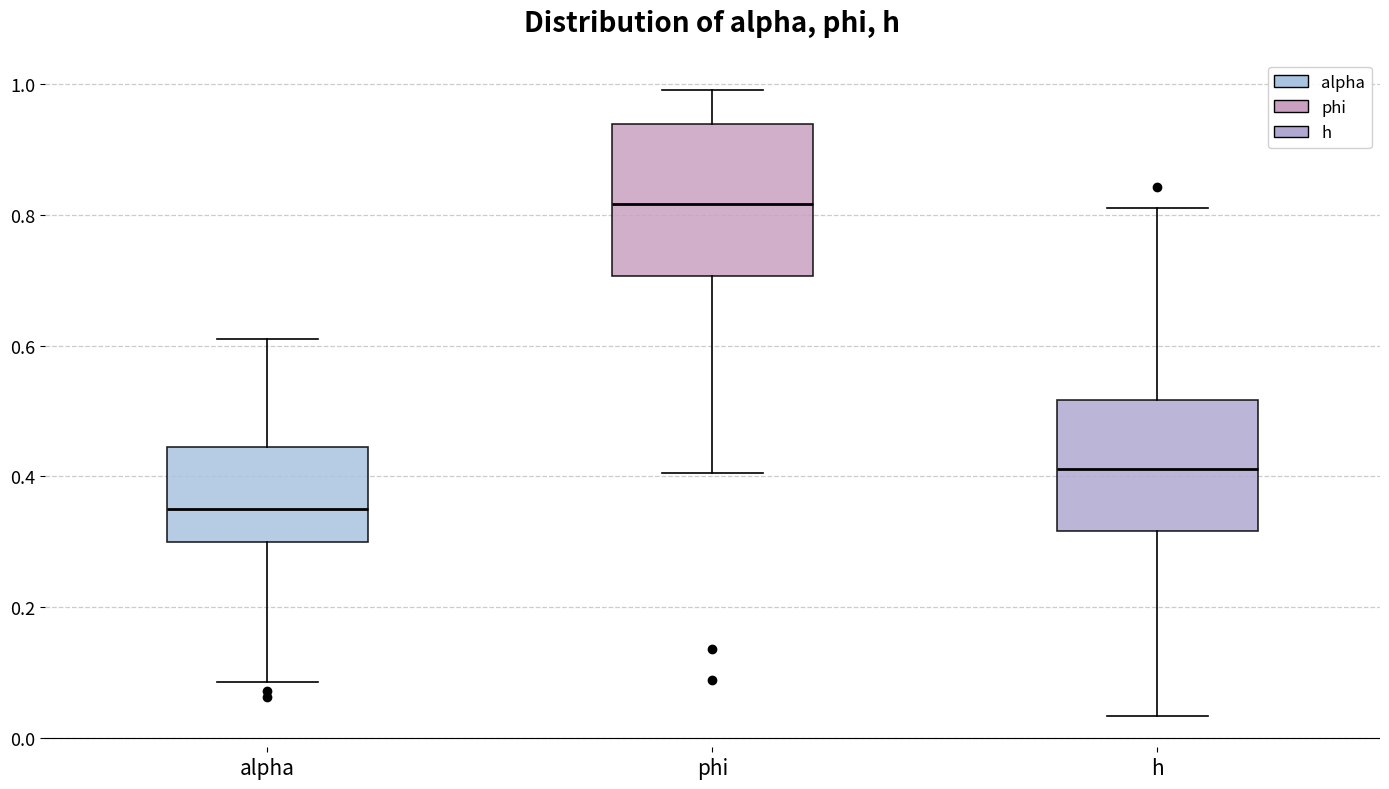

Which box is the tallest, from its lower edge to its upper edge?

phi